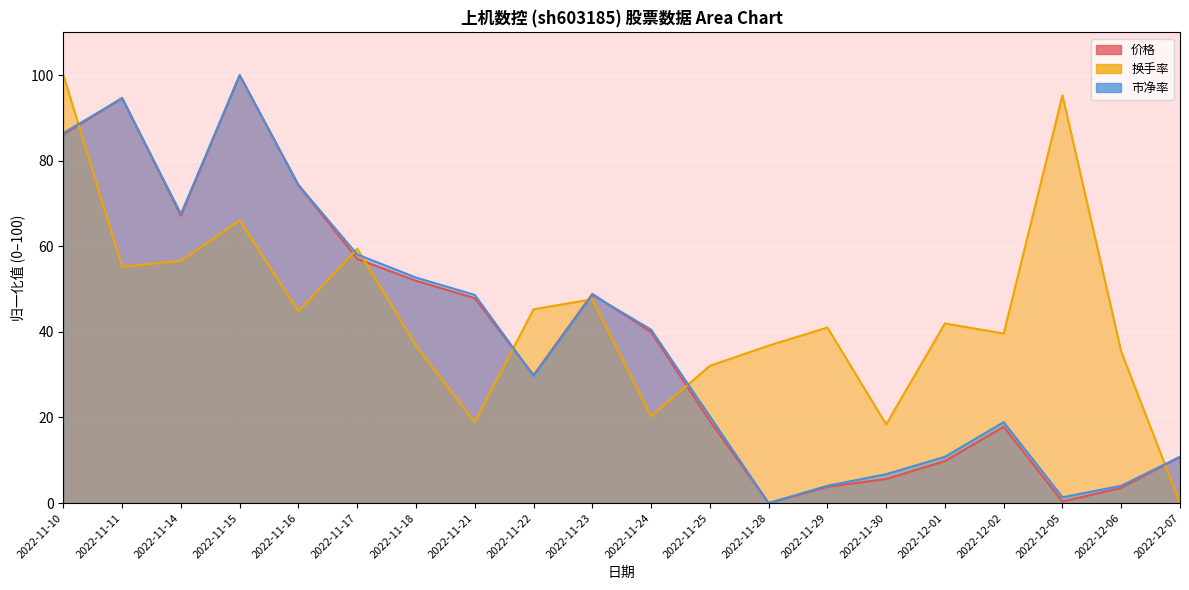

What is the total value across all series at 2022-11-17?

174.6